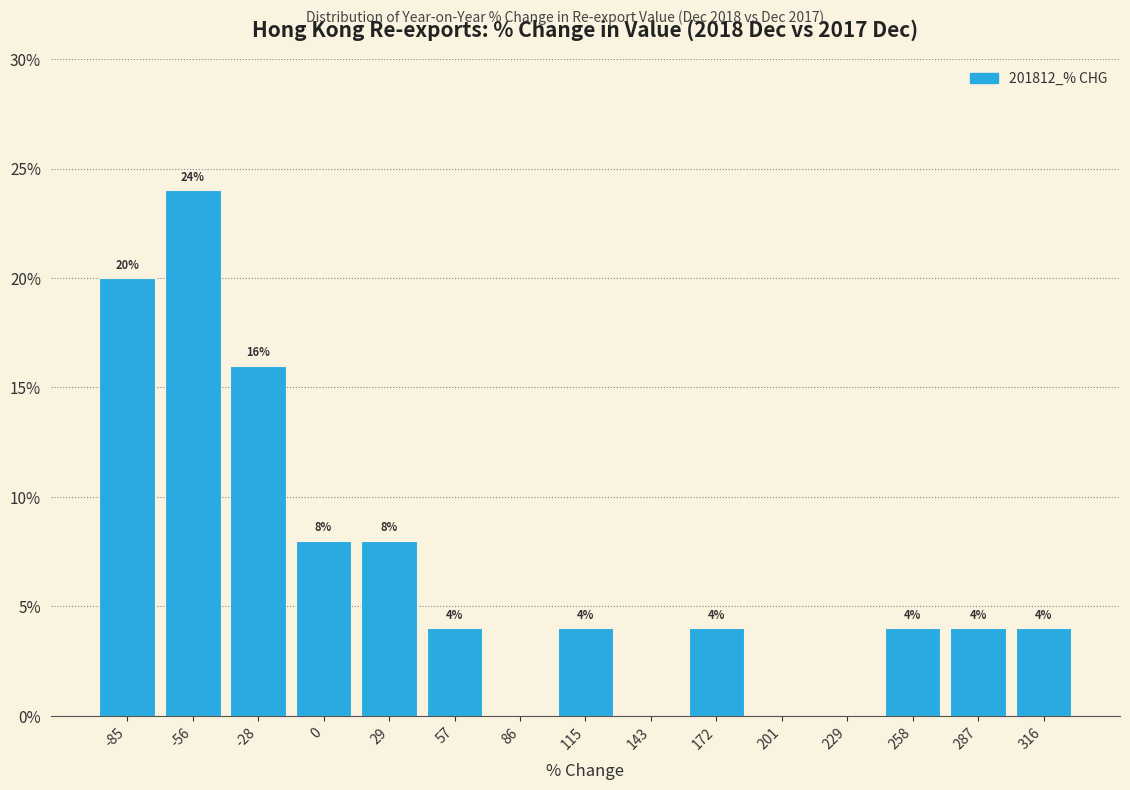

Over which range of the x-axis is the bar tallest?

-70 to -40